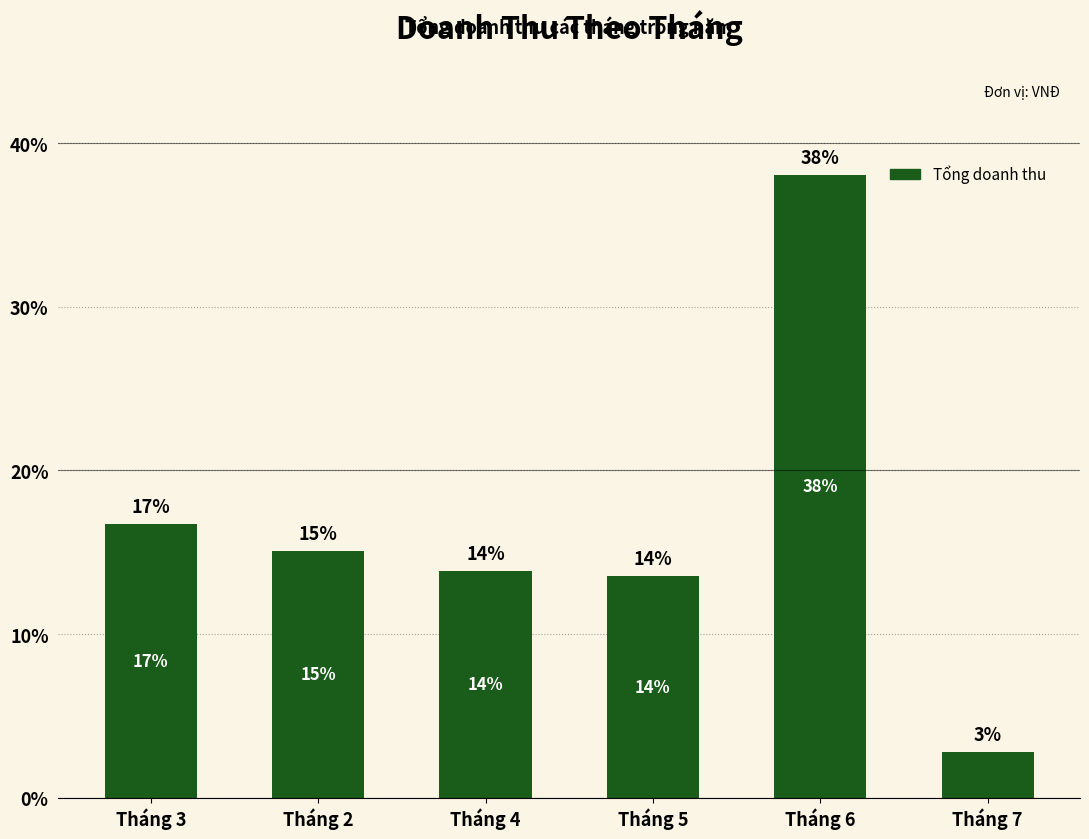

How many bars are there in total?

6